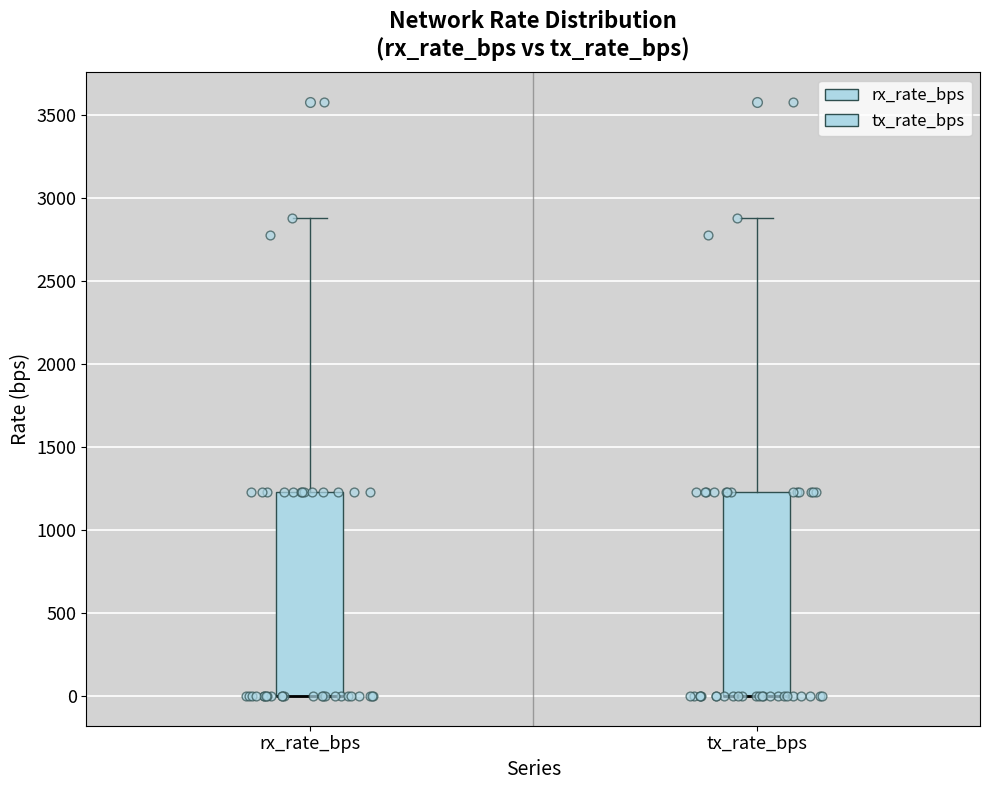

Reading left to right, transcribe this box plot: for each box, give where its median line is, the range the box spans, and where its two whiskers end, as read against the y-axis. The values are not printed on the chart, so give them approximately, as read against the axis.

rx_rate_bps: median 0 (drawn on the box's lower edge), box 0 to 1250, whiskers 0 to 2900
tx_rate_bps: median 0 (drawn on the box's lower edge), box 0 to 1250, whiskers 0 to 2900